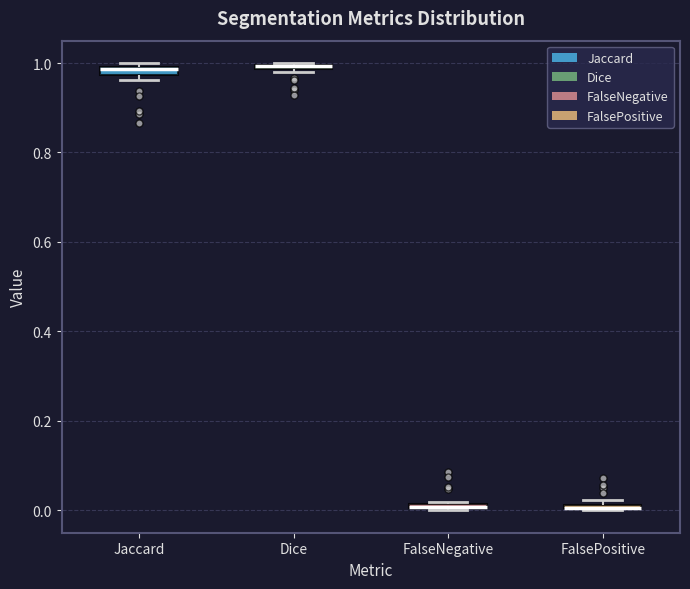

Where is the upper edge of the box for FalseNegative on the y-axis? The values are not printed on the chart, so give them approximately, as read against the axis.

0.02